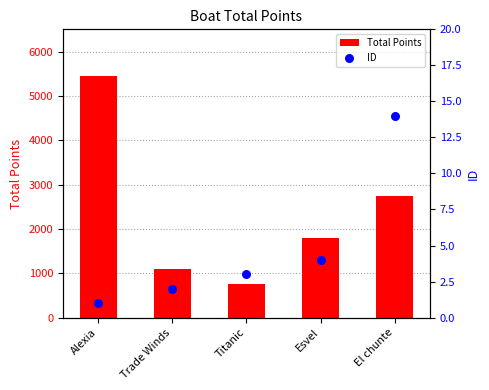

Is the value of ID at Trade Winds greater than the value of Total Points at Trade Winds?

No